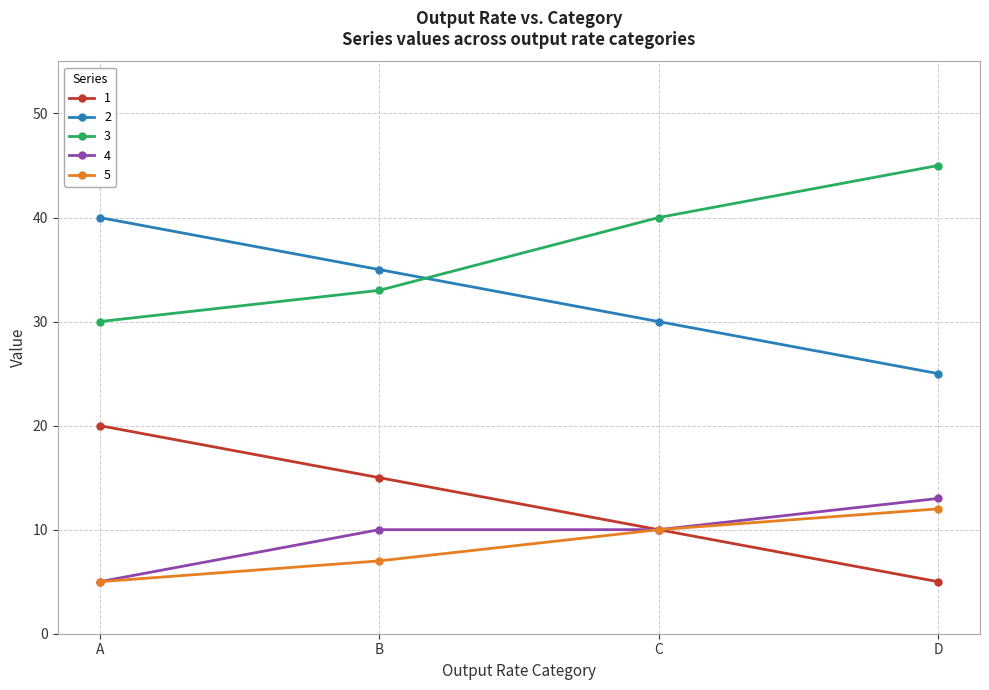

What is the highest value of the 4 series?

13